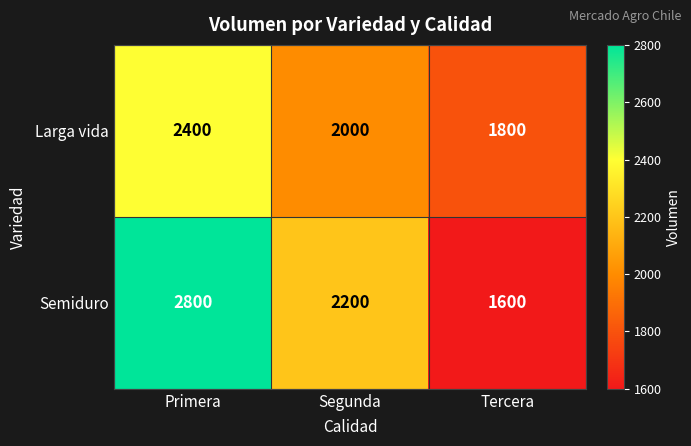

At which label is Semiduro closest to 2200?

Segunda